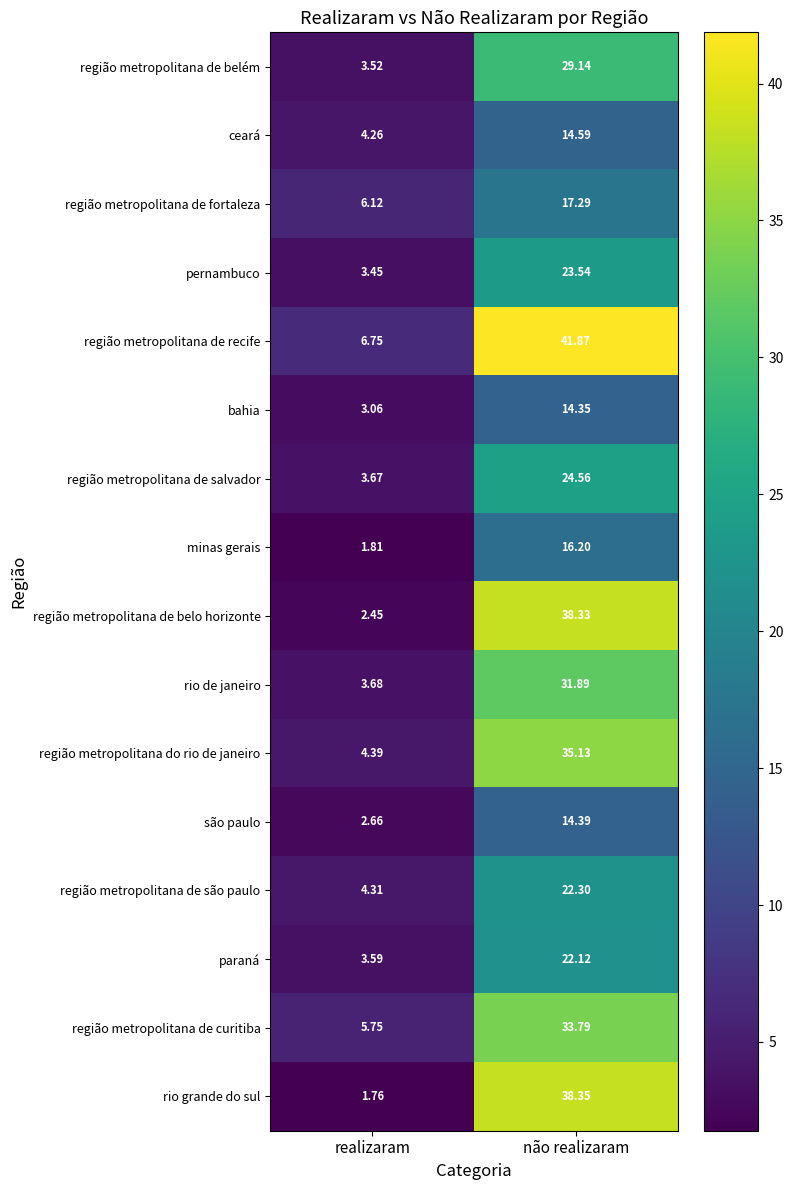

Which category has the lowest value in the rio grande do sul series?

realizaram